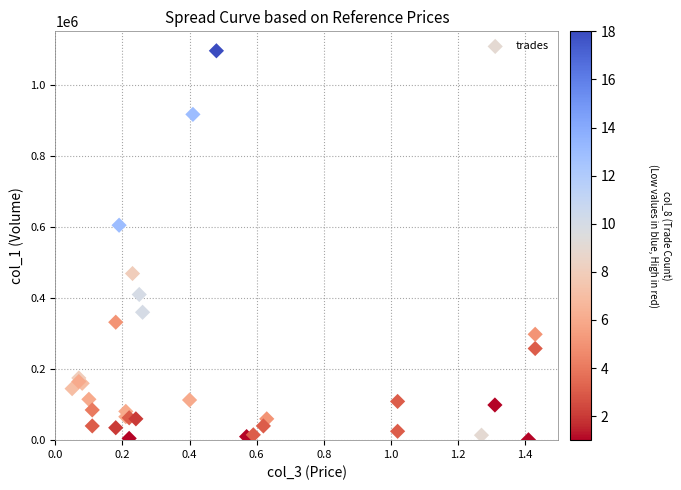

What Y value in the scatter plot is closest to 548500?

605000